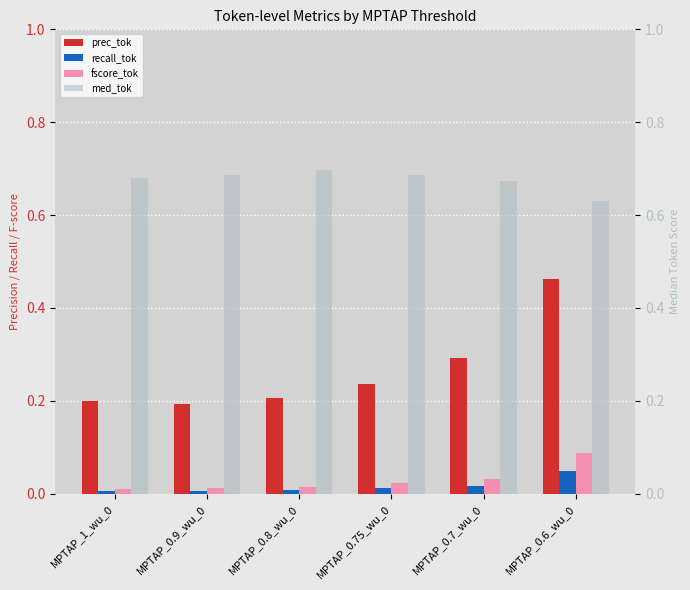

Does the chart contain any negative values?

No